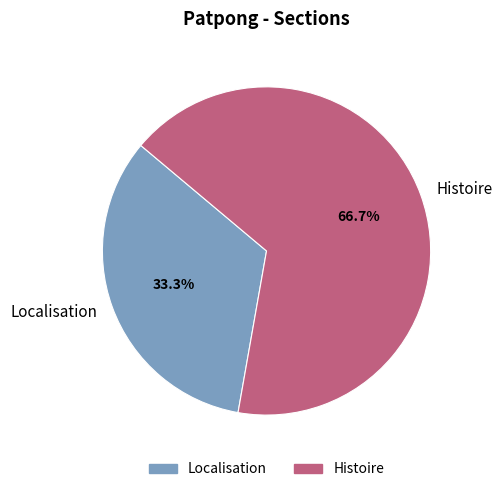

What percentage is the Localisation slice, to the nearest percent?

33%